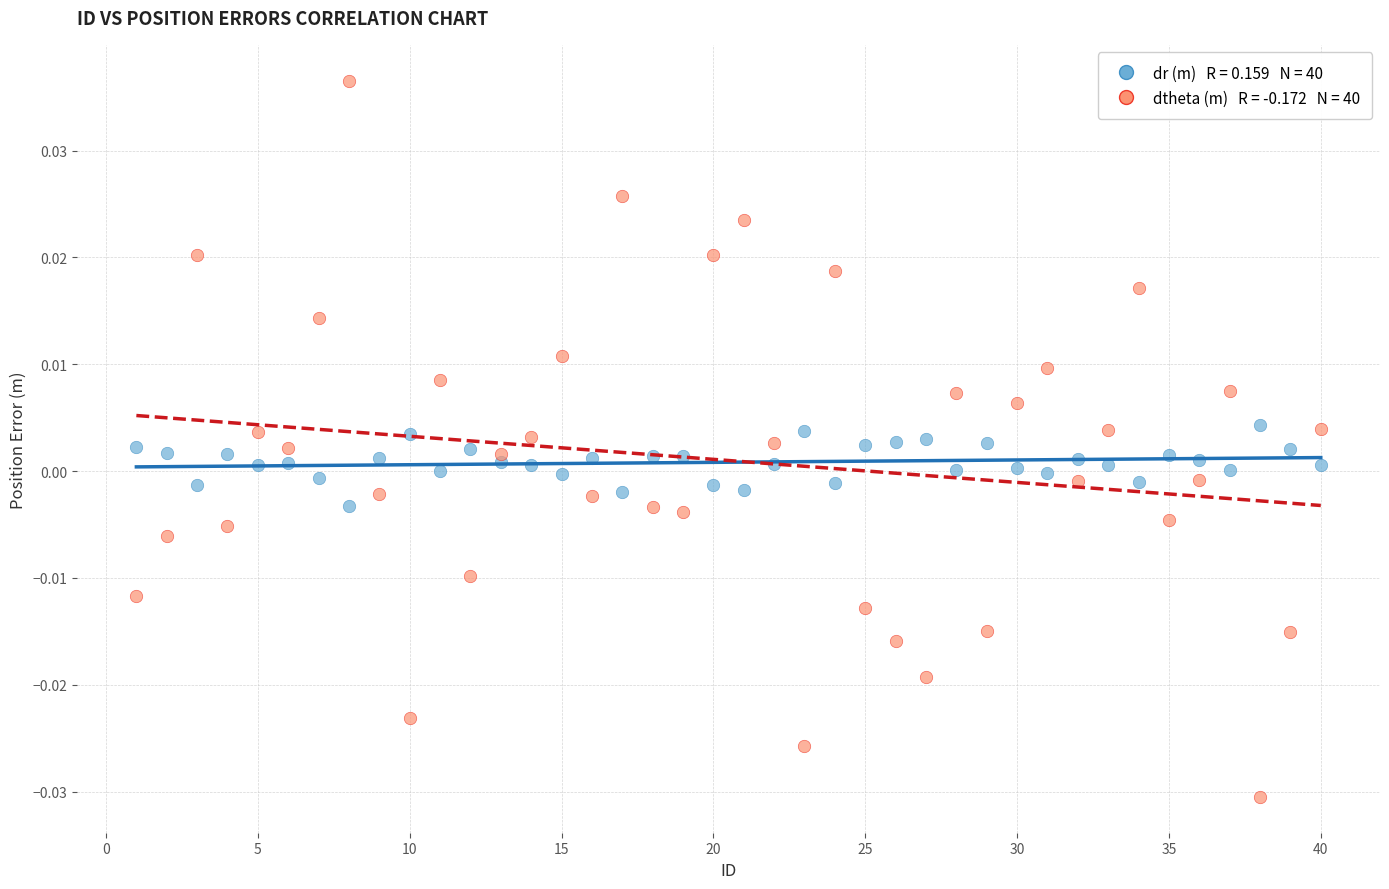

Across all data points, what is the range of X values (max minus min)?

39.0